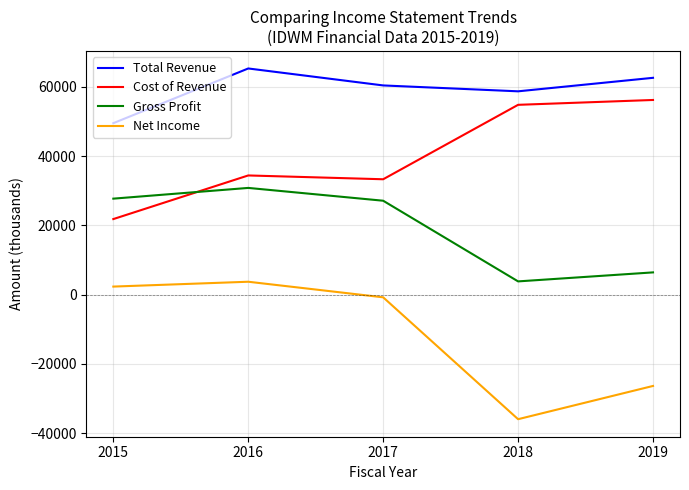

Is the value of Gross Profit at 2015 greater than the value of Cost of Revenue at 2018?

No